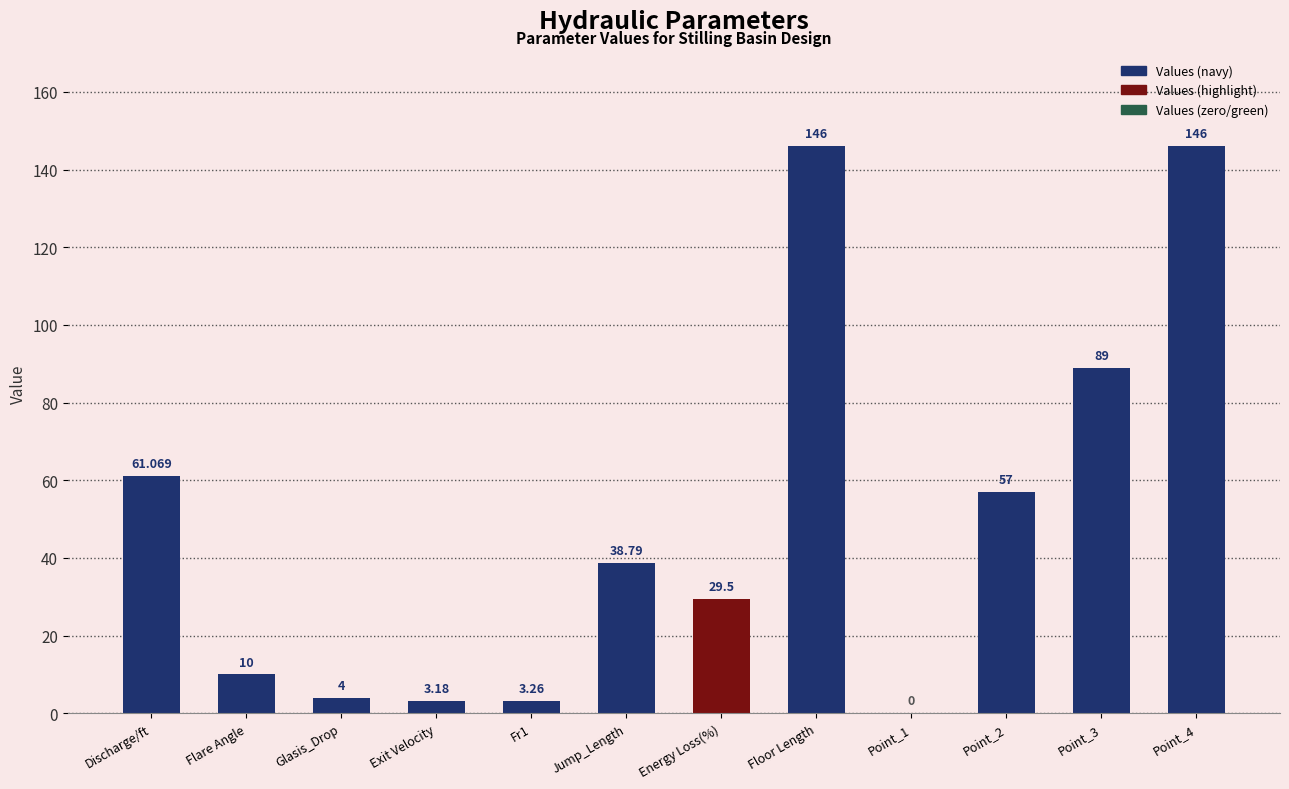

At which label does the data first exceed 38?

Discharge/ft